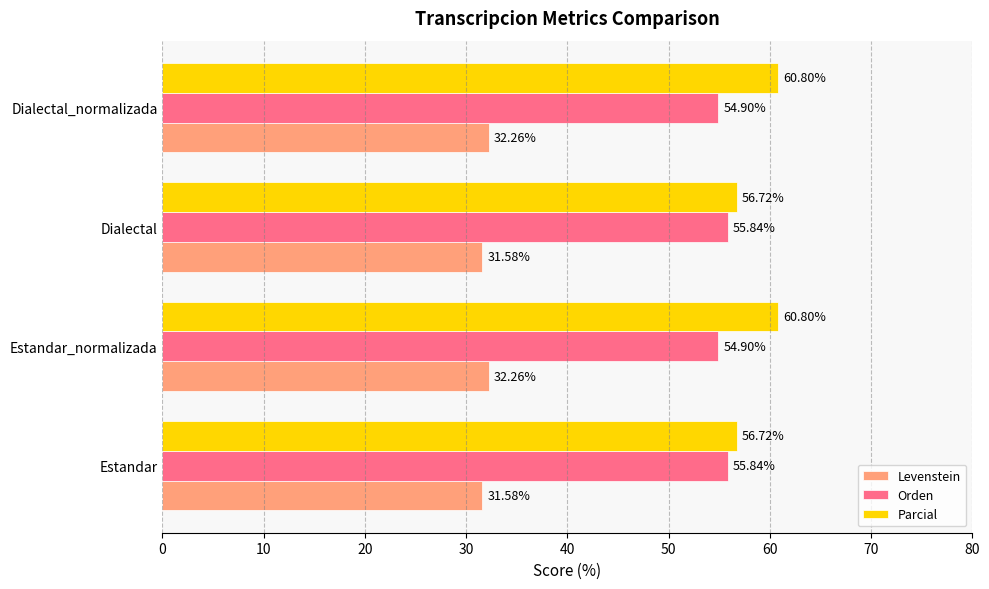

Between Dialectal and Dialectal_normalizada, which series saw the biggest shift?

Parcial